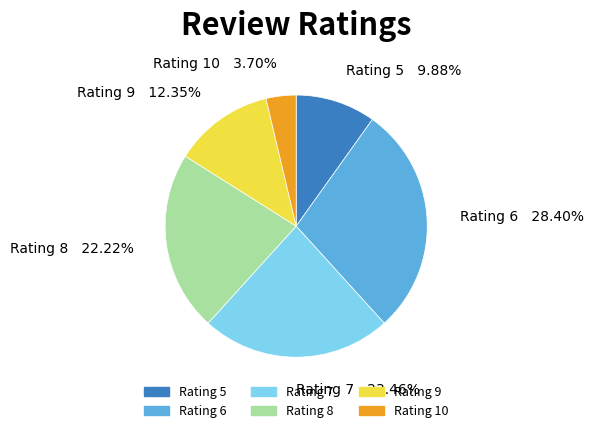

Is there a majority slice in this chart?

No